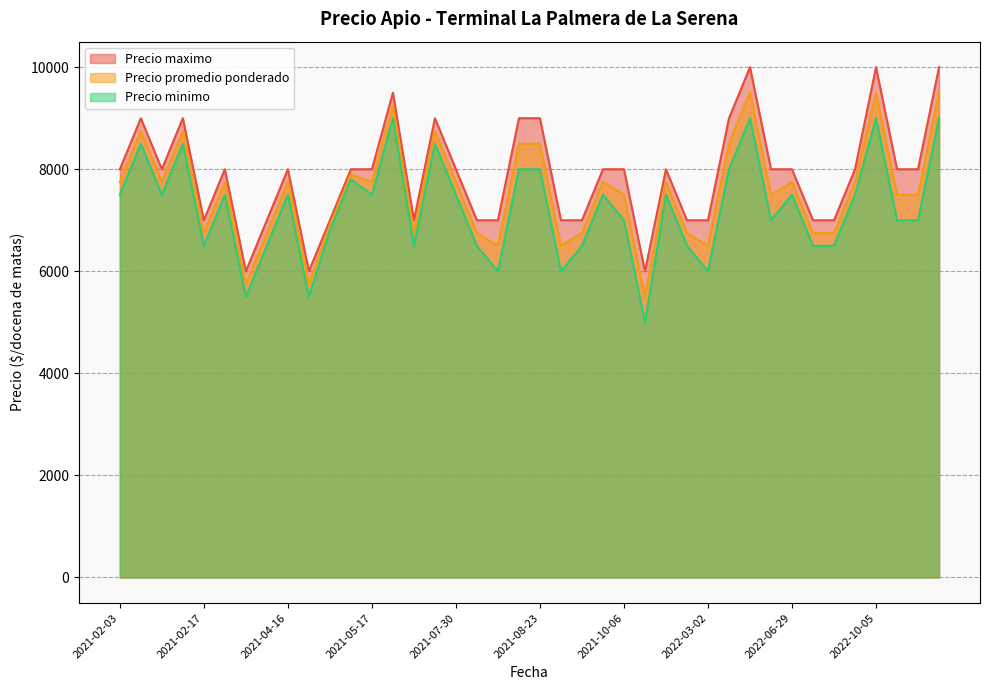

The Precio maximo series shows 8000 at 2021-07-30. True or false?

True